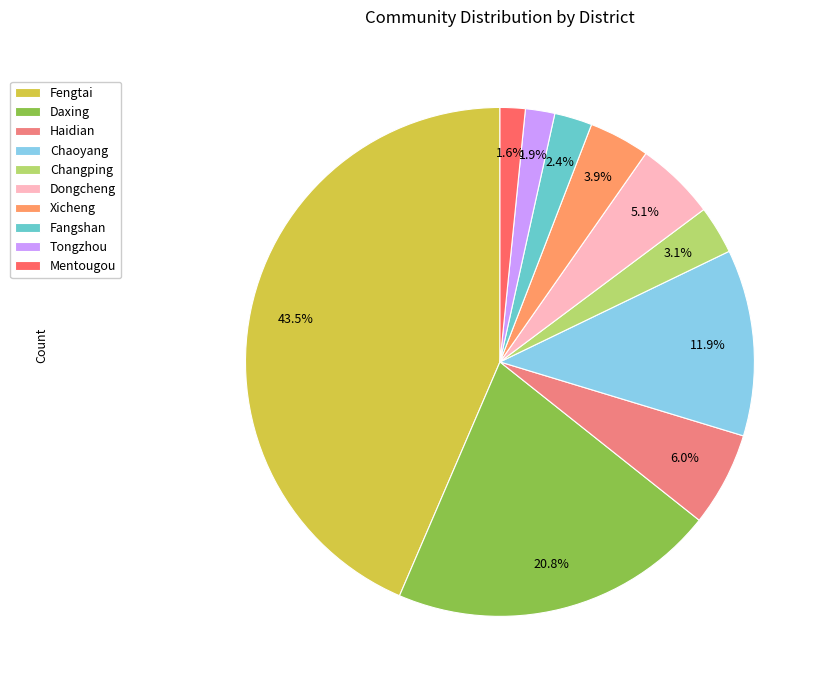

What is the change in value from Fengtai to Tongzhou?

-313